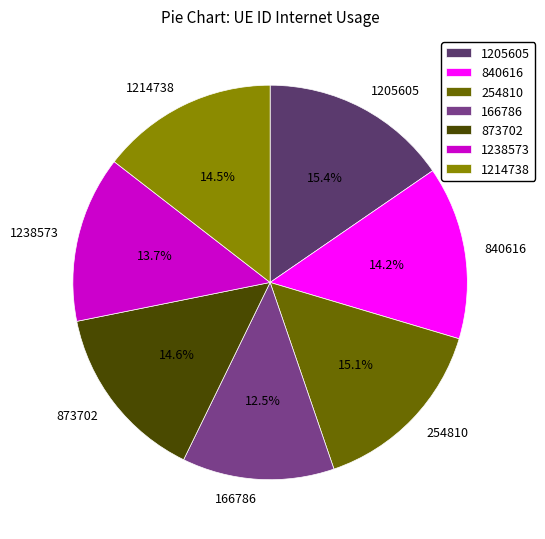

Which slice is the smallest?

166786